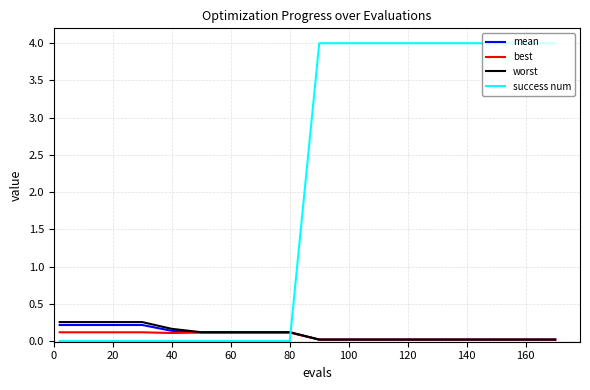

What is the sum of all best values?

1.4